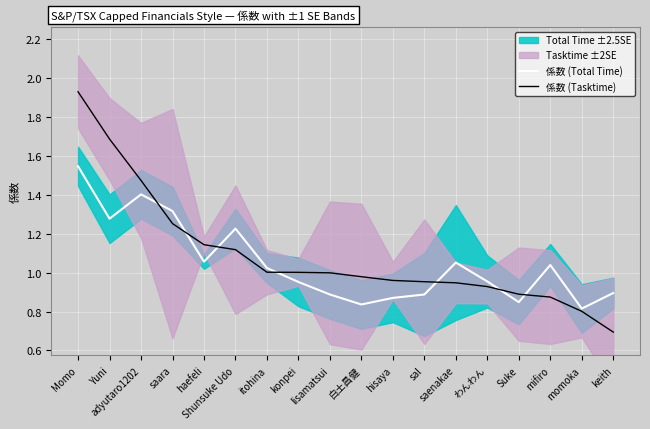

Which label corresponds to the smallest value in the chart?

keith